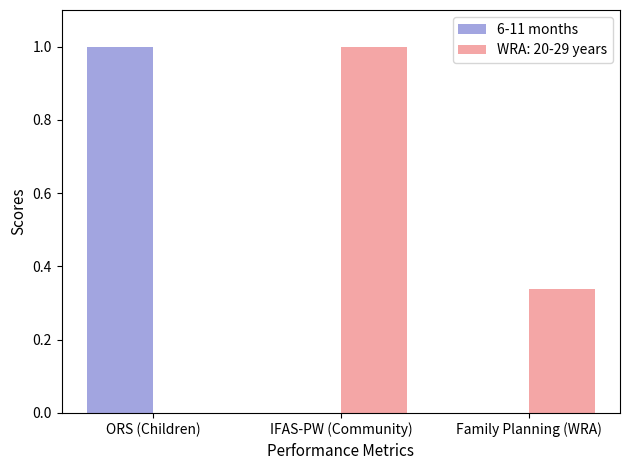

Which series changed the most between IFAS-PW (Community) and Family Planning (WRA)?

WRA: 20-29 years